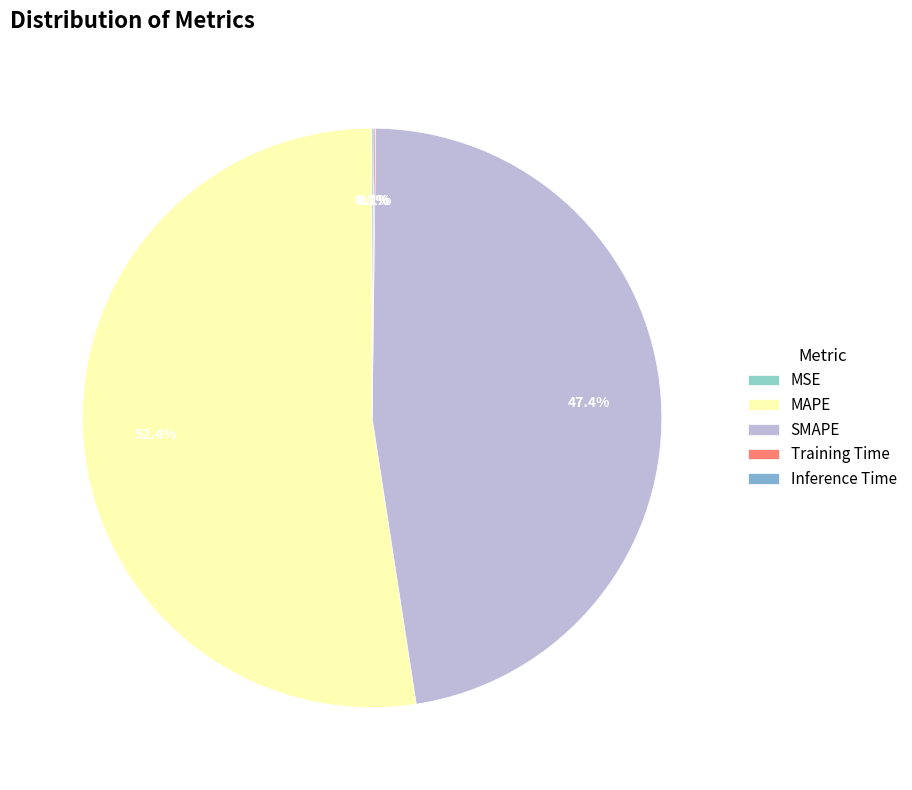

Is it true that Training Time is 0% of the pie?

True